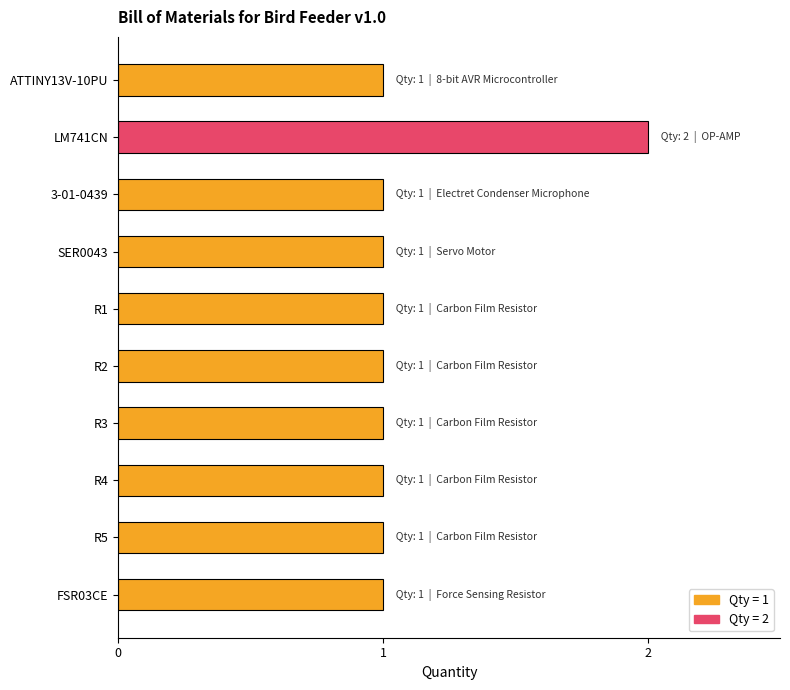

The chart shows a value of 1 at FSR03CE. True or false?

True